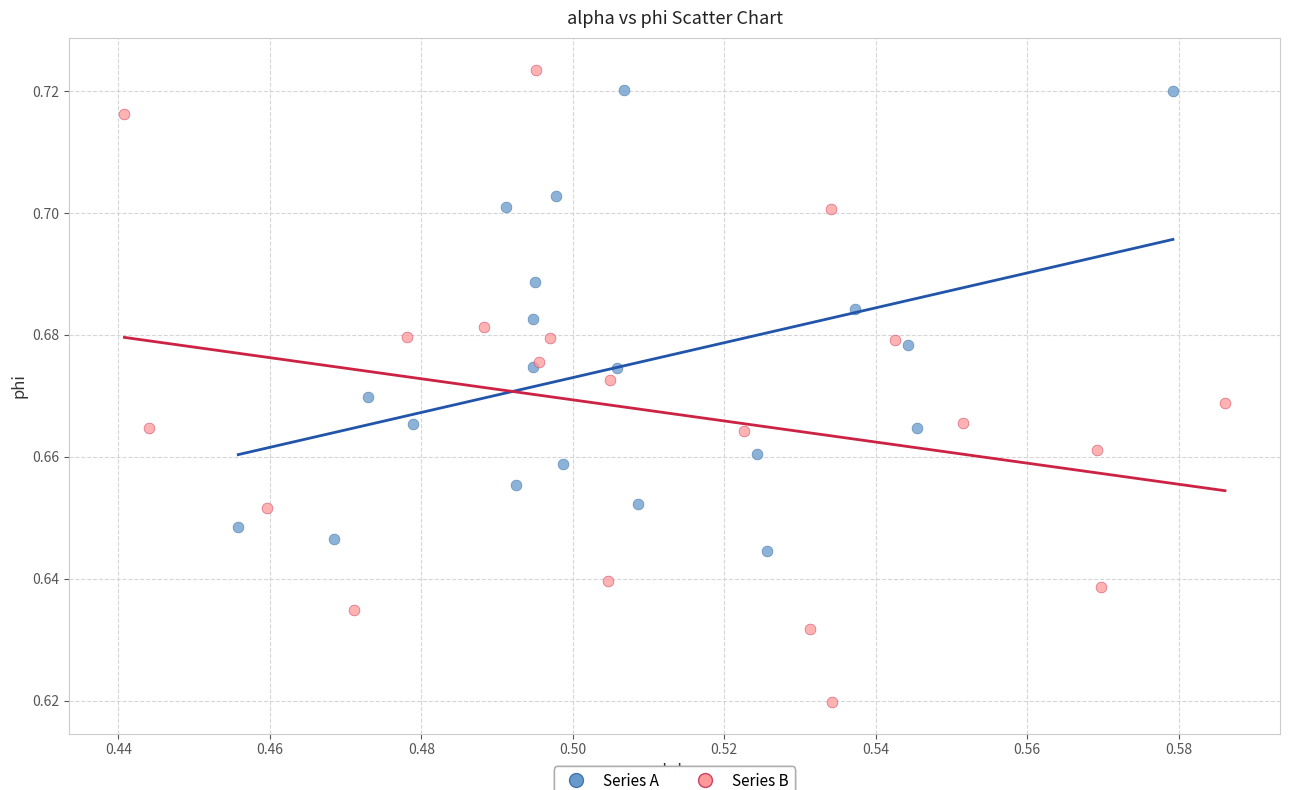

Which series contains the lowest Y value?

Series B